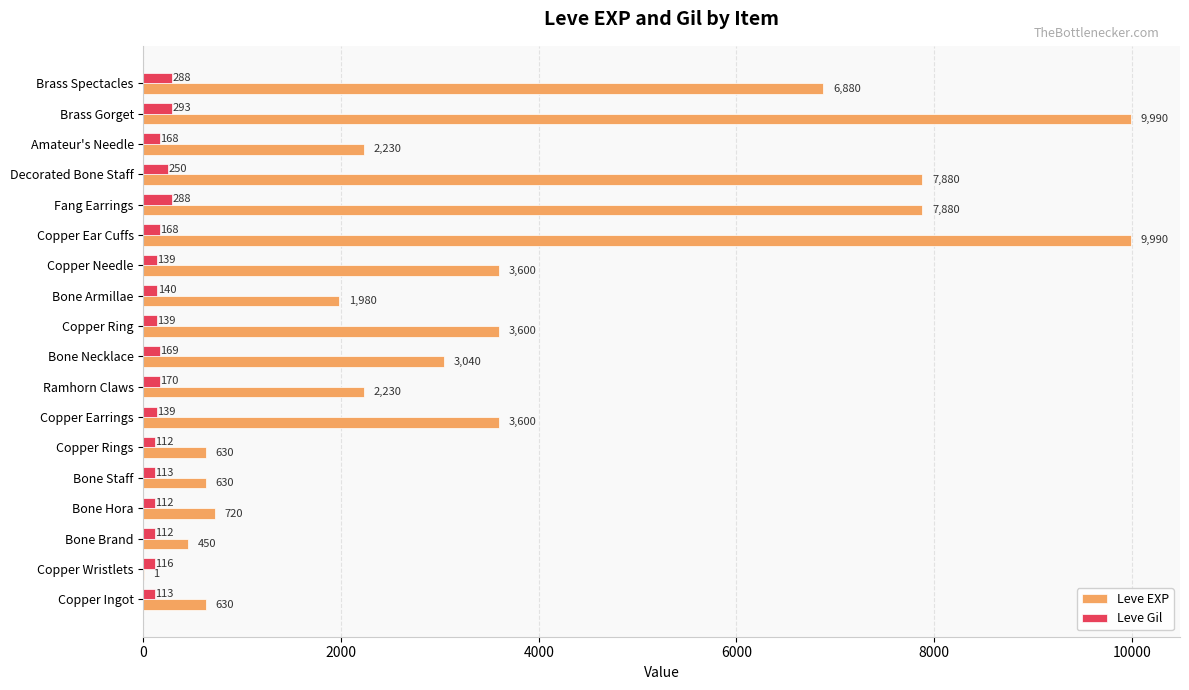

What is the maximum value shown in the chart?

9990